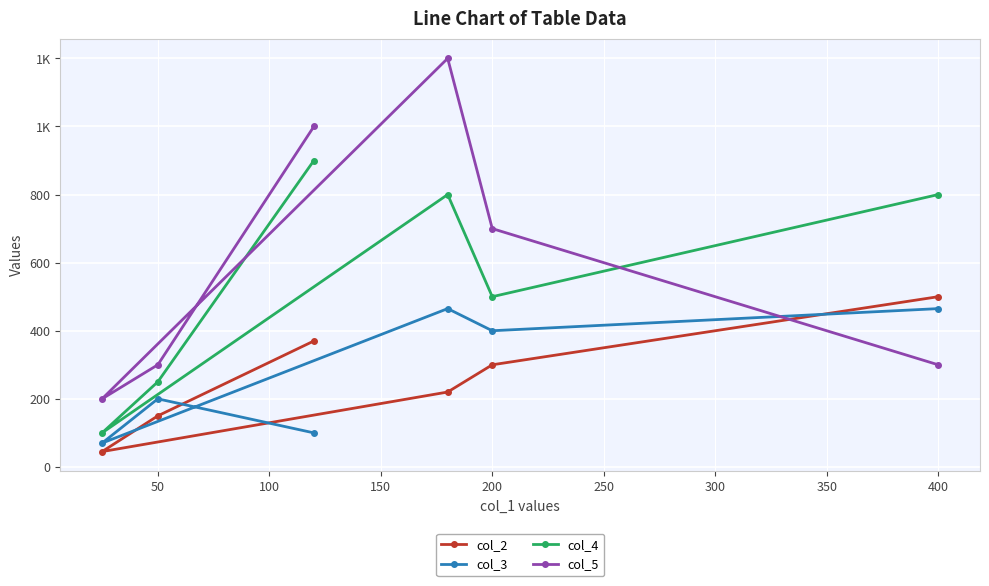

At how many categories does at least one series exceed 294?

5